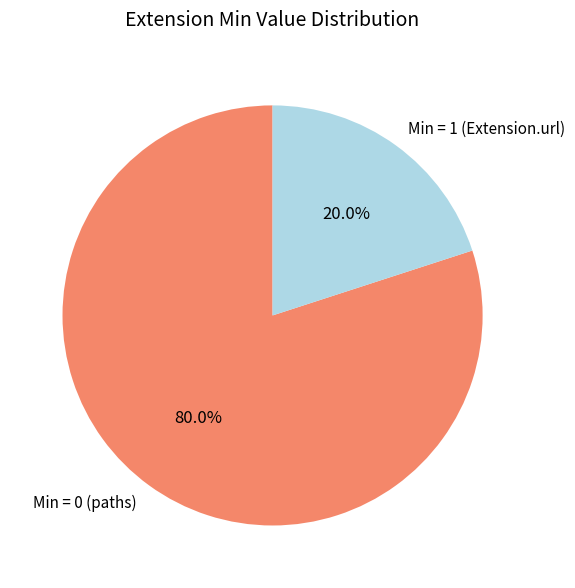

What is the majority slice?

Min = 0 (paths)